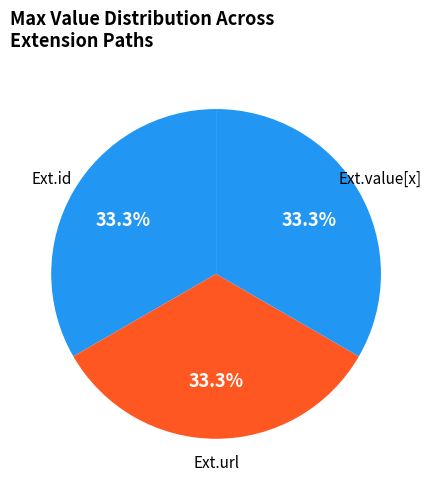

Approximately how many times larger is the value at Ext.id compared to Ext.url?

1.0